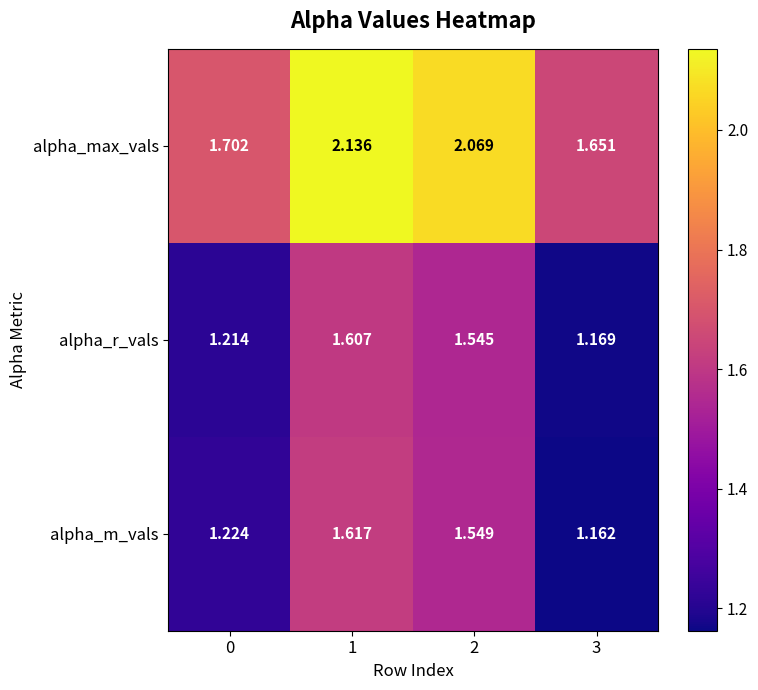

Which series changed the most between 2 and 3?

alpha_max_vals